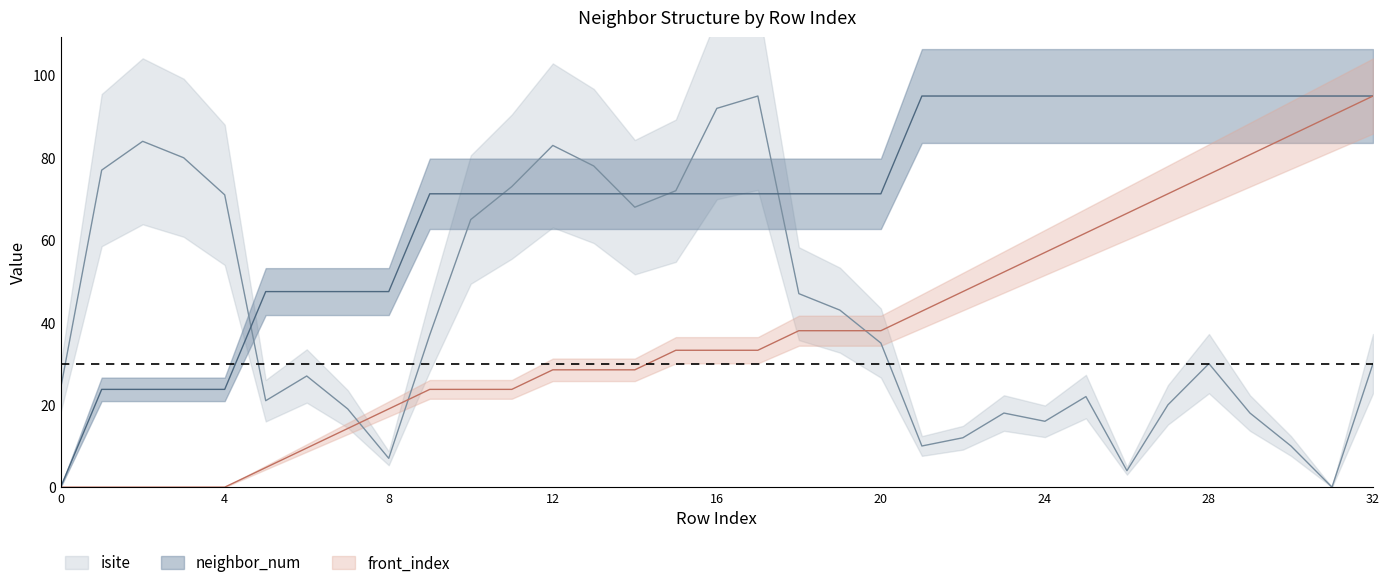

Reading left to right, what are all the values shown in this chart?

isite: 24.0	77.0	84.0	80.0	71.0	21.0	27.0	19.0	7.0	37.0	65.0	73.0	83.0	78.0	68.0	72.0	92.0	95.0	47.0	43.0	35.0	10.0	12.0	18.0	16.0	22.0	4.0	20.0	30.0	18.0	10.0	0.0	30.0
neighbor_num: 0.0	23.8	23.8	23.8	23.8	47.5	47.5	47.5	47.5	71.2	71.2	71.2	71.2	71.2	71.2	71.2	71.2	71.2	71.2	71.2	71.2	95.0	95.0	95.0	95.0	95.0	95.0	95.0	95.0	95.0	95.0	95.0	95.0
front_index: 0.0	0.0	0.0	0.0	0.0	4.8	9.5	14.2	19.0	23.8	23.8	23.8	28.5	28.5	28.5	33.2	33.2	33.2	38.0	38.0	38.0	42.8	47.5	52.2	57.0	61.8	66.5	71.2	76.0	80.8	85.5	90.2	95.0